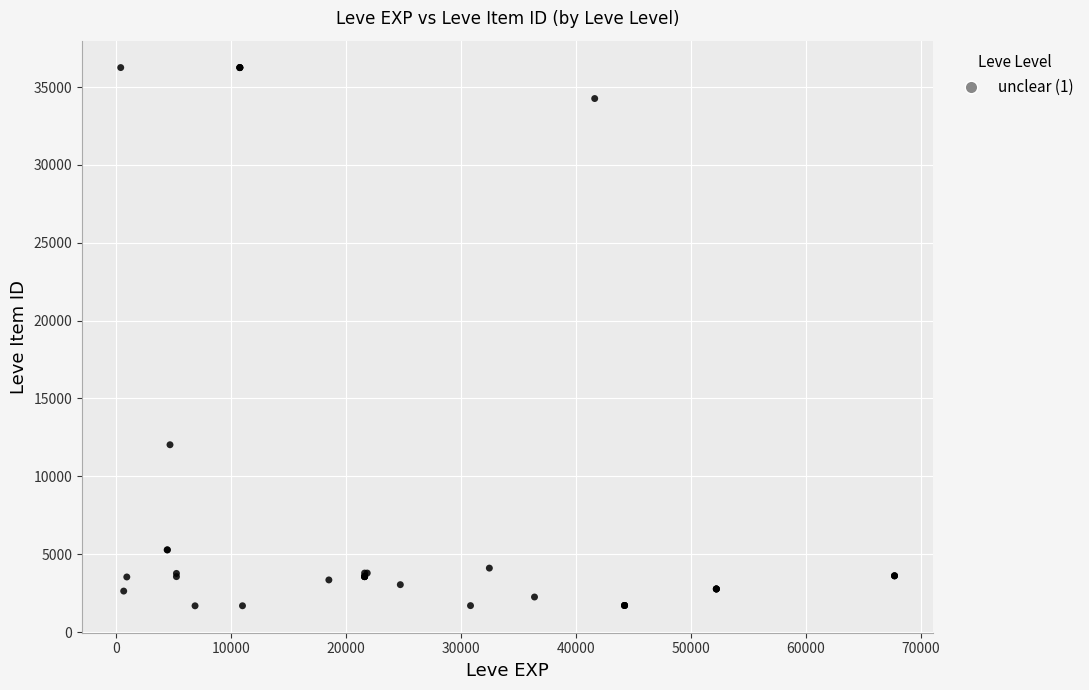

What Y value in the scatter plot is closest to 18967?

12028